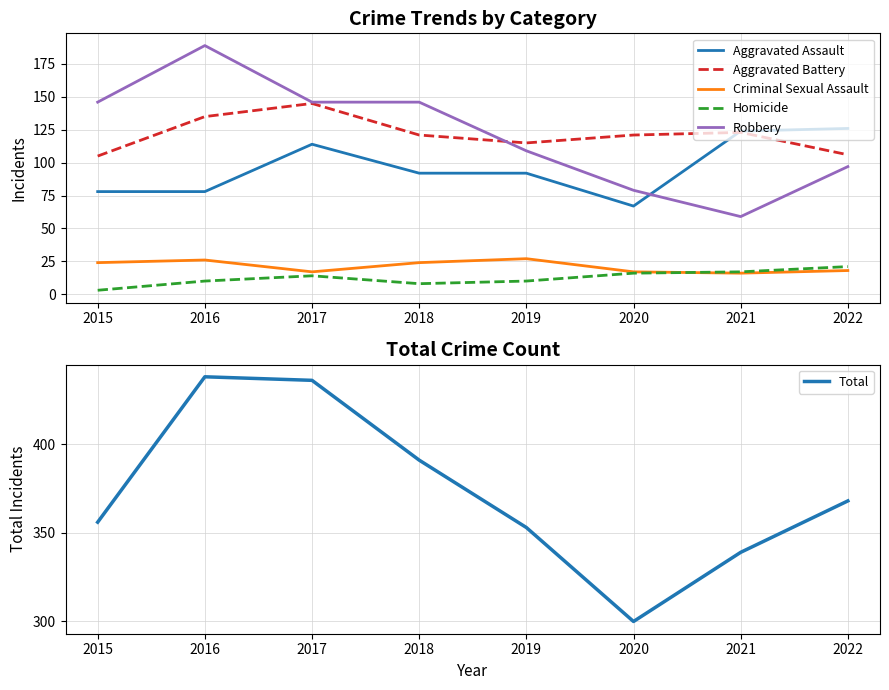

What value does the Total series have at 2017?

436